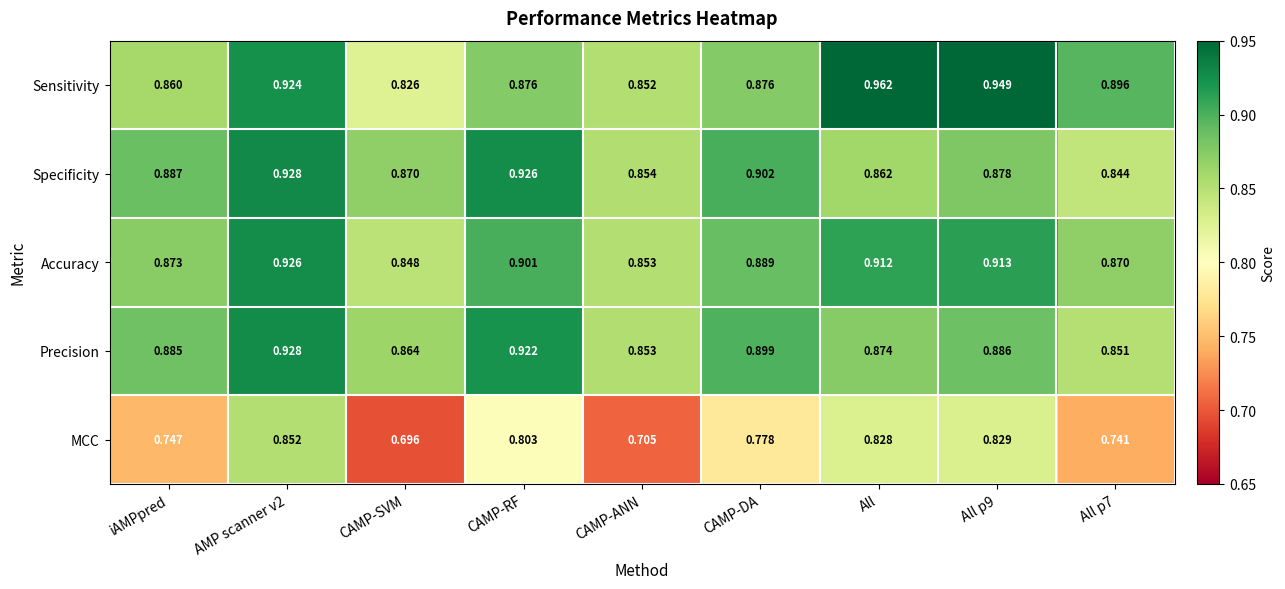

At All p7, list the series in order from smallest to largest.

MCC, Specificity, Precision, Accuracy, Sensitivity